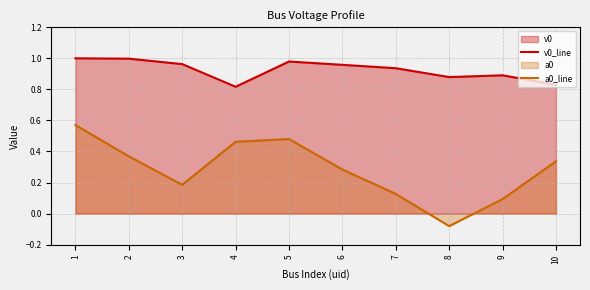

How many distinct data groups are displayed?

2